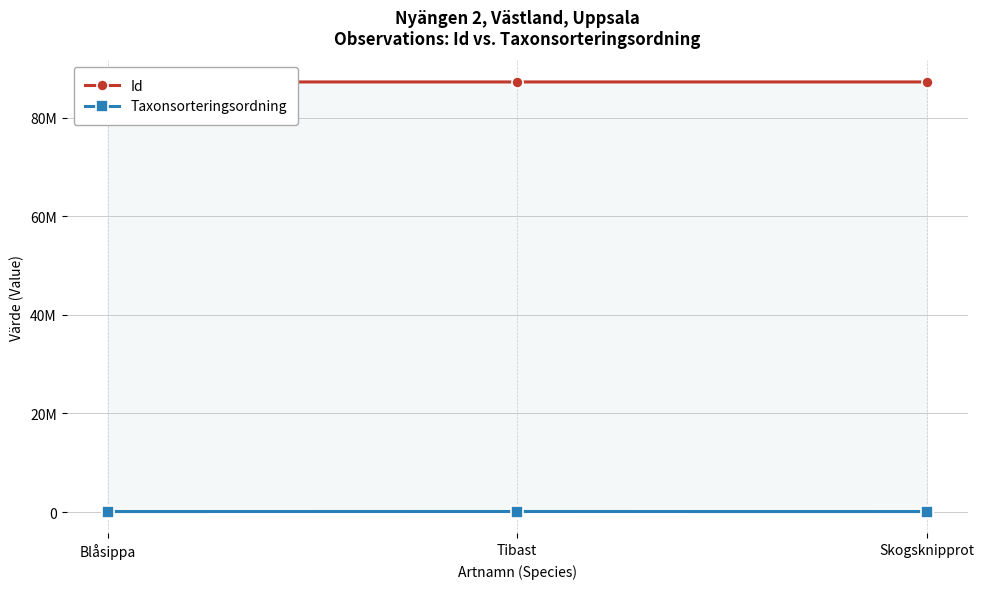

Which label corresponds to the smallest value in the chart?

Skogsknipprot